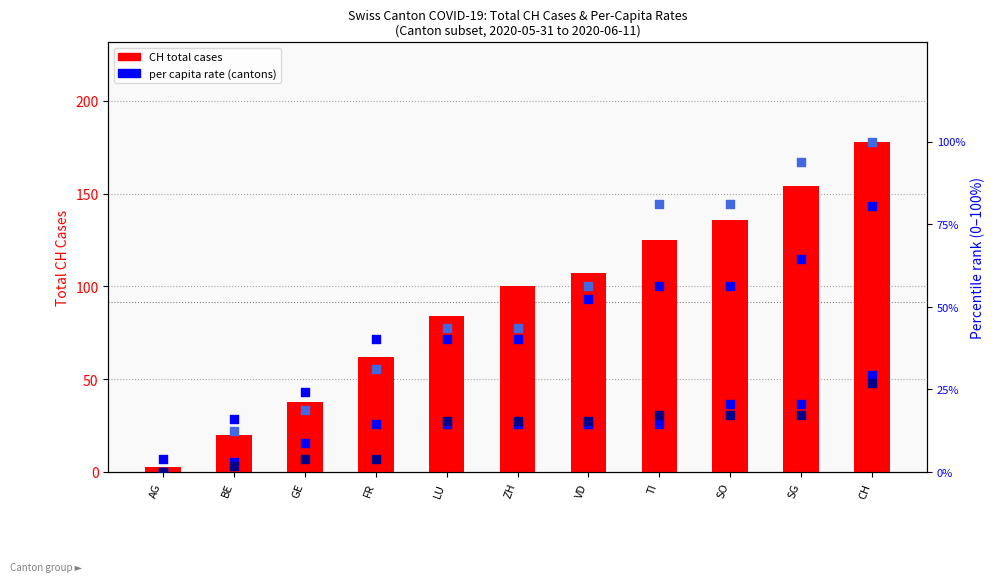

Which series has the widest spread of Y values?

CH total cases